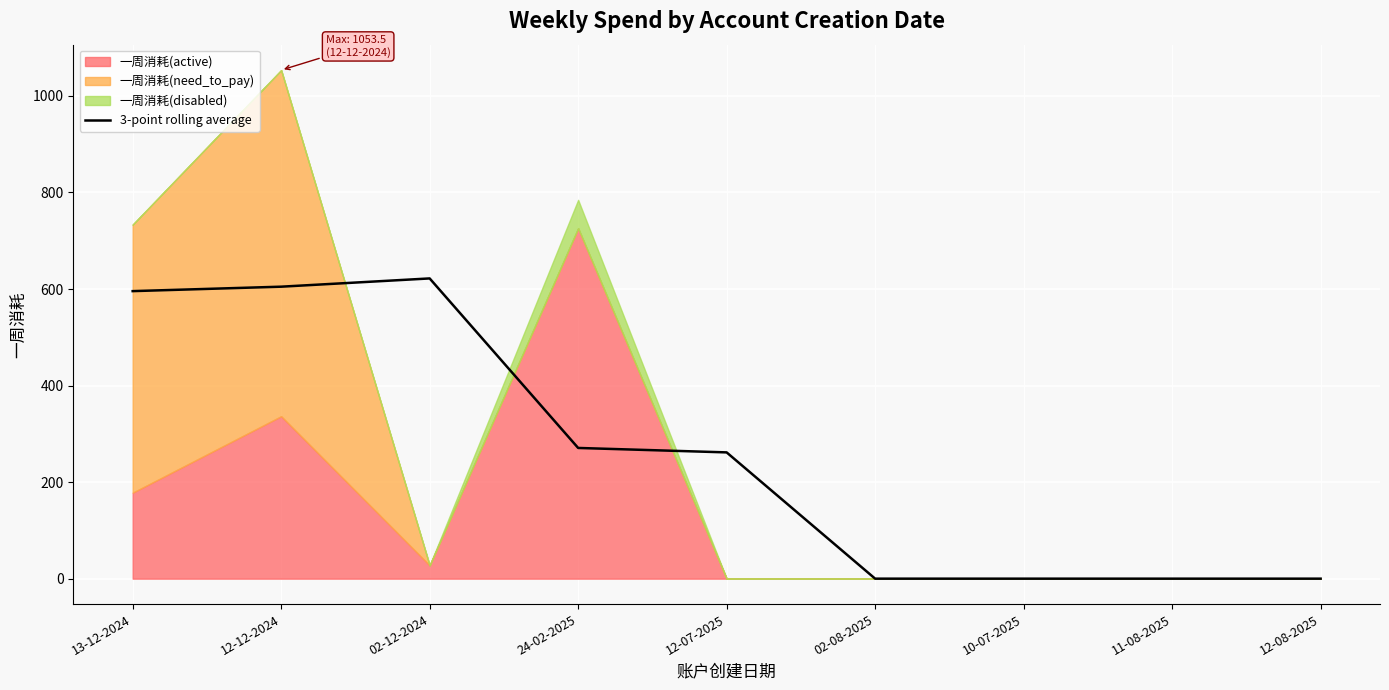

What is the average value?

261.6